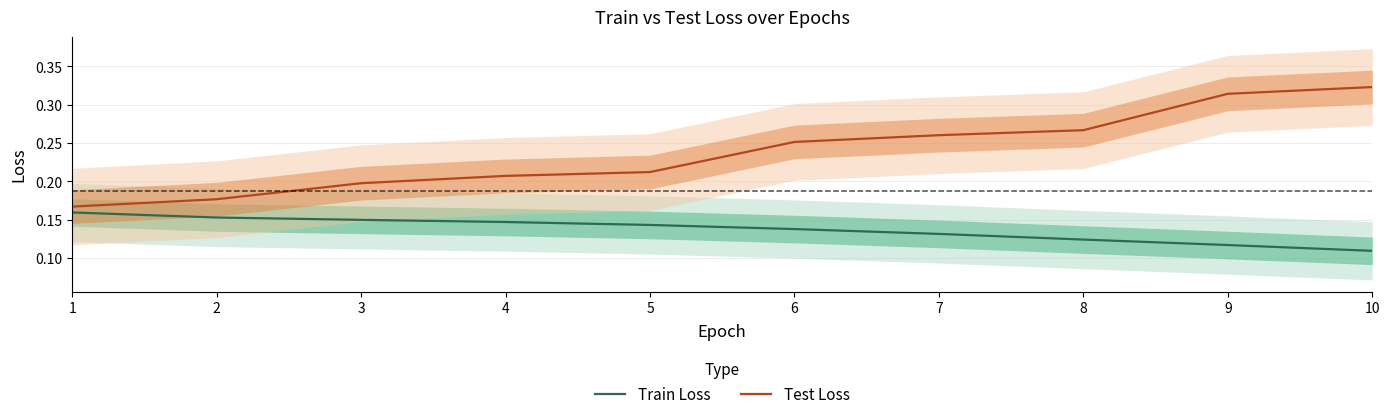

True or false: Train Loss and Test Loss intersect in this chart.

False